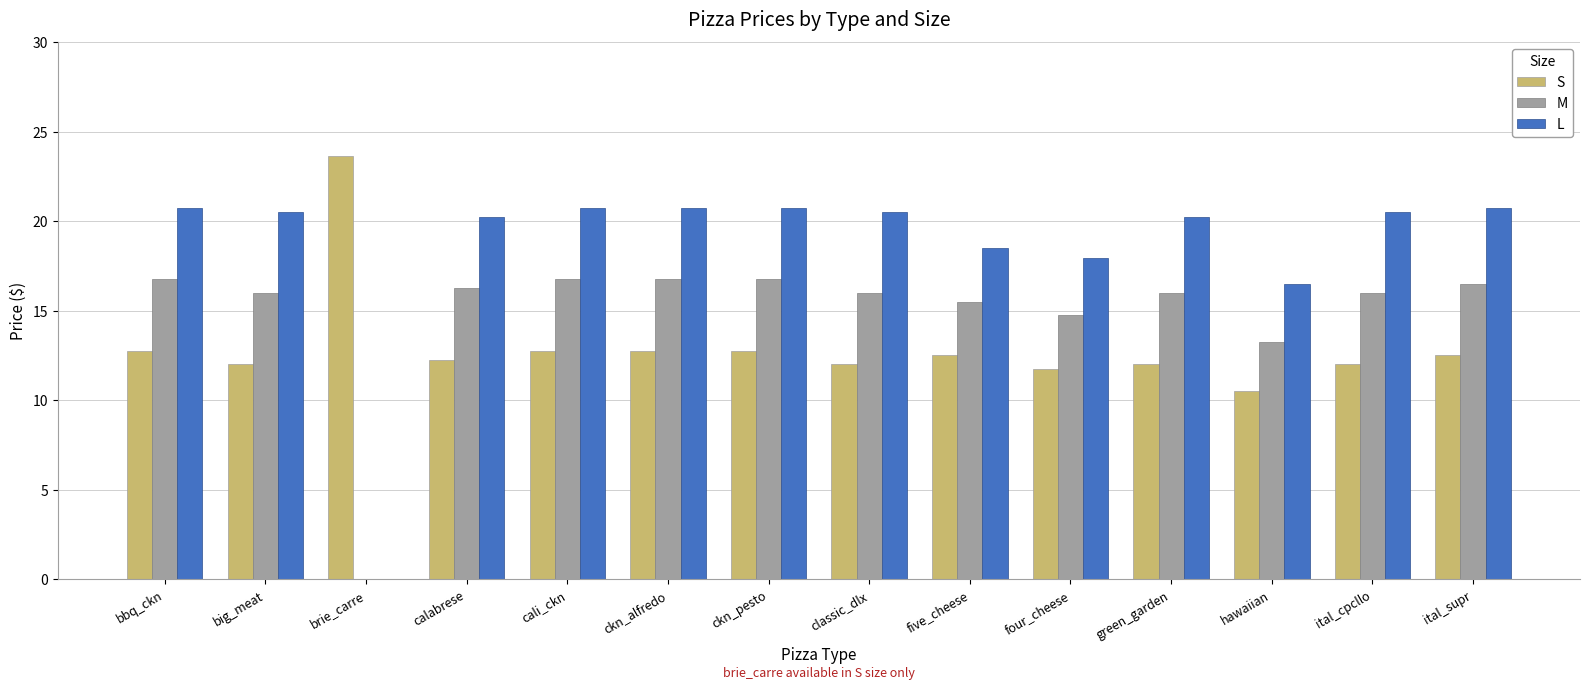

How many distinct data groups are displayed?

3